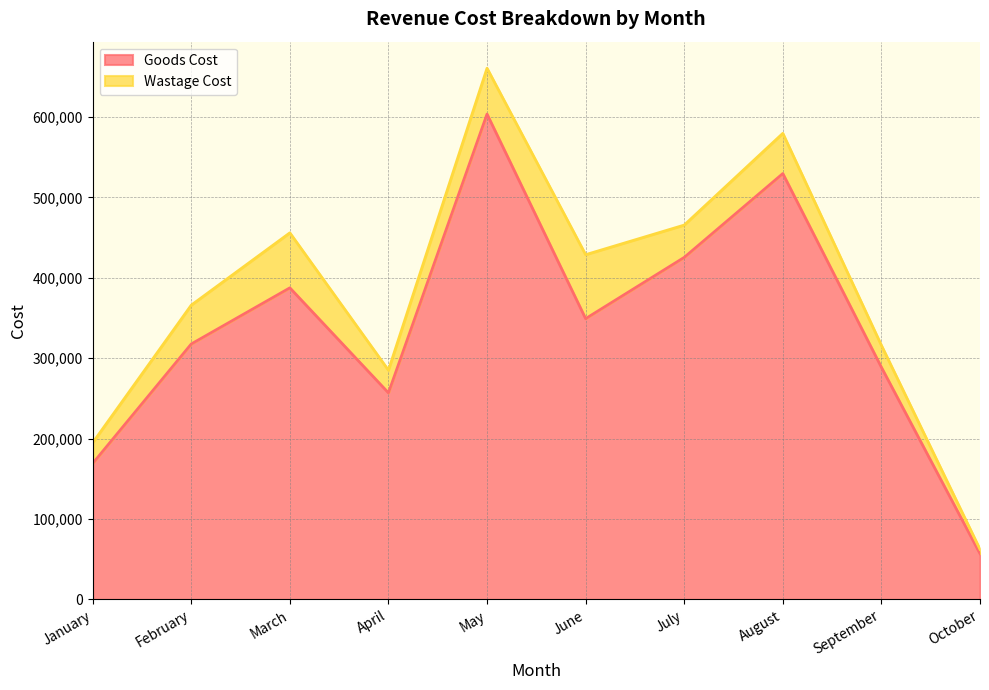

What is the smallest value displayed?

56925